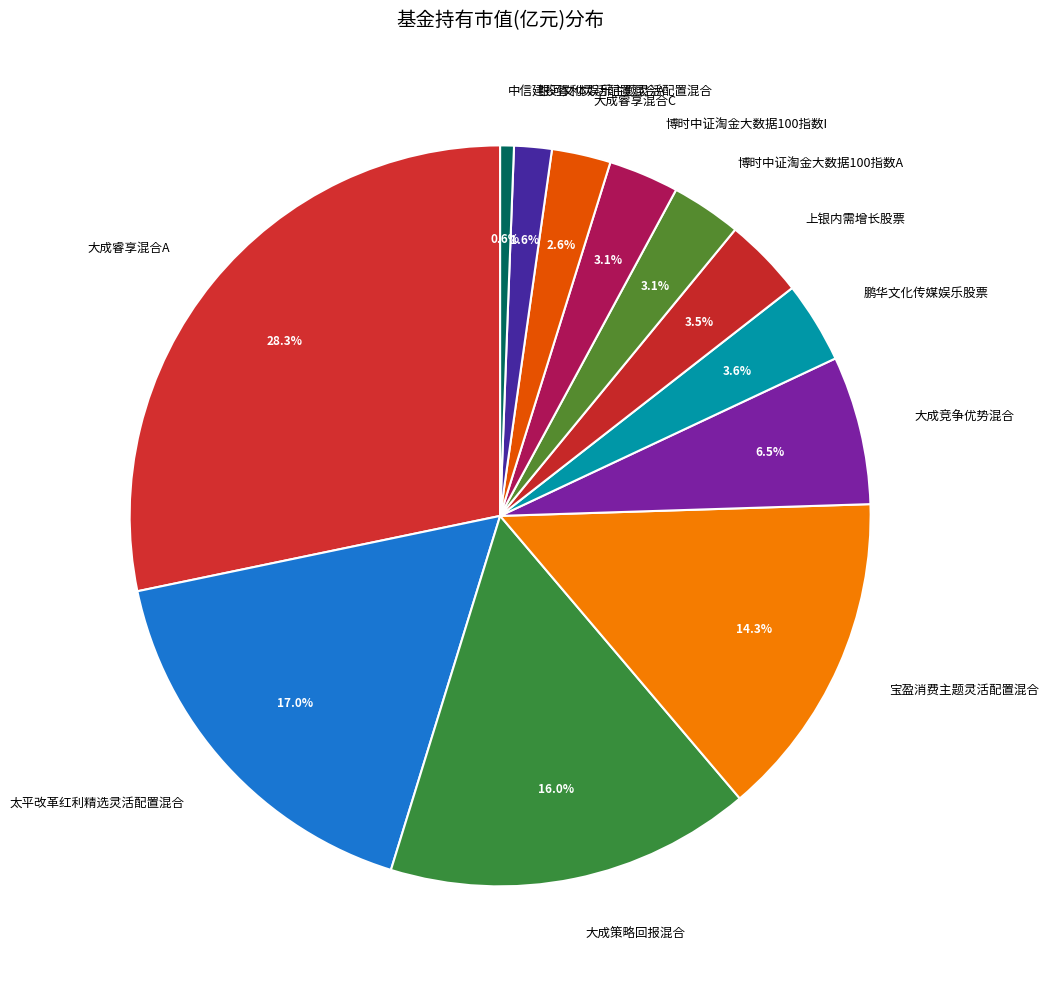

Is 银河文体娱乐主题灵活配置混合 the majority of the pie?

No